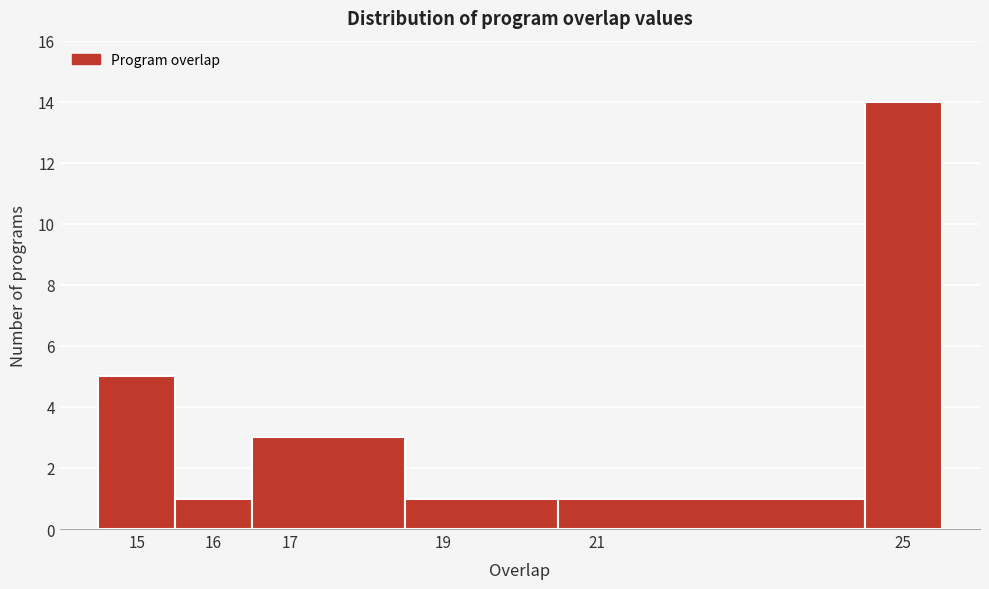

Reading left to right, transcribe this chart: for each bar, give the range it covers on the x-axis and its height. The values are not printed on the chart, so give them approximately, as read against the axis.

14.5 to 15.5: 5
15.5 to 16.5: 1
16.5 to 18.5: 3
18.5 to 20.5: 1
20.5 to 24.5: 1
24.5 to 25.5: 14